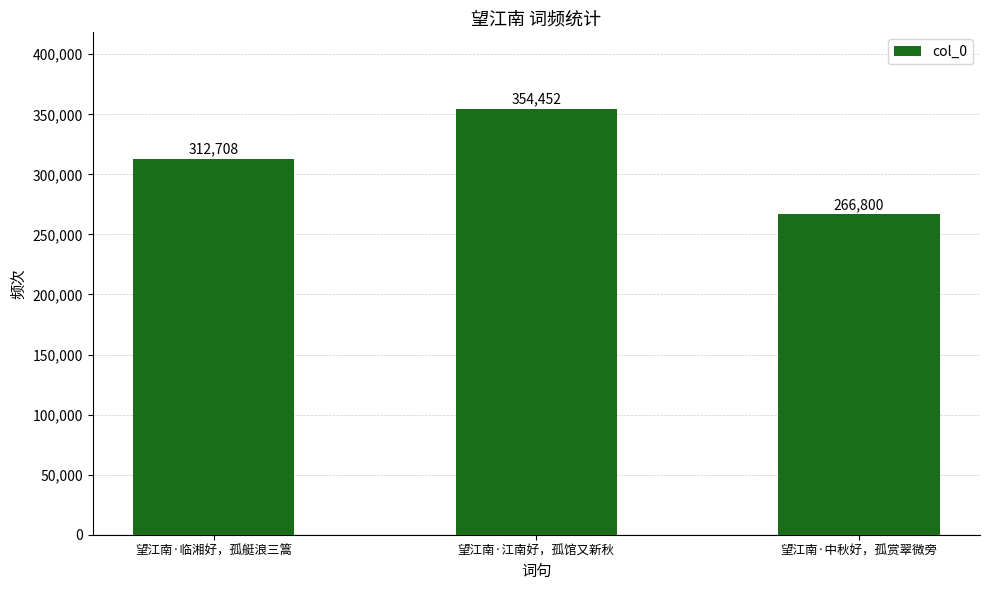

Reading left to right, extract all data points from this chart.

望江南·临湘好，孤艇浪三篙=312708	望江南·江南好，孤馆又新秋=354452	望江南·中秋好，孤赏翠微旁=266800